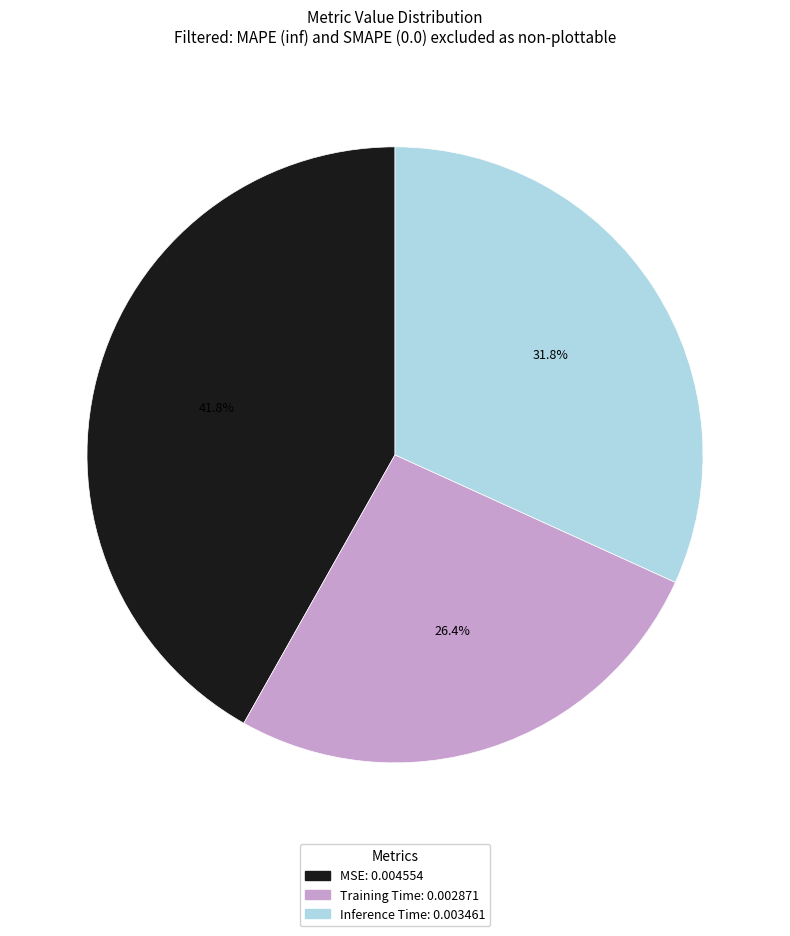

To the nearest percent, what is the combined percentage of Training Time and MSE?

68%